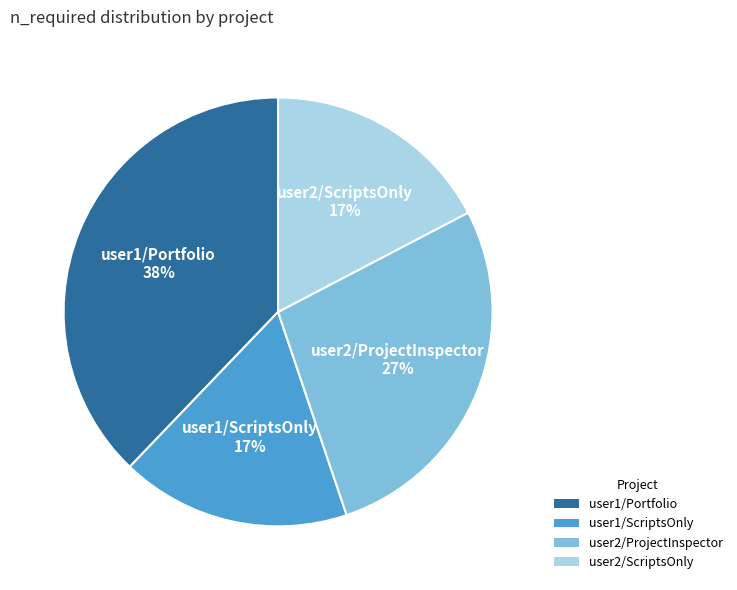

To the nearest percent, what portion does user1/Portfolio represent?

38%